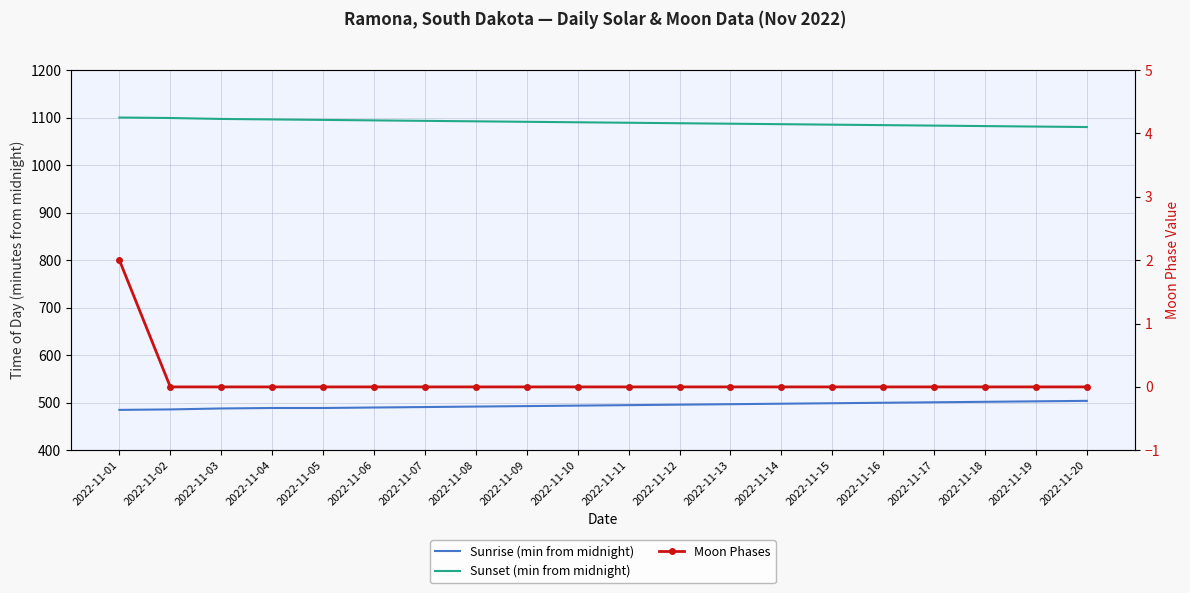

True or false: Sunset (min from midnight) and Moon Phases cross at least once.

False